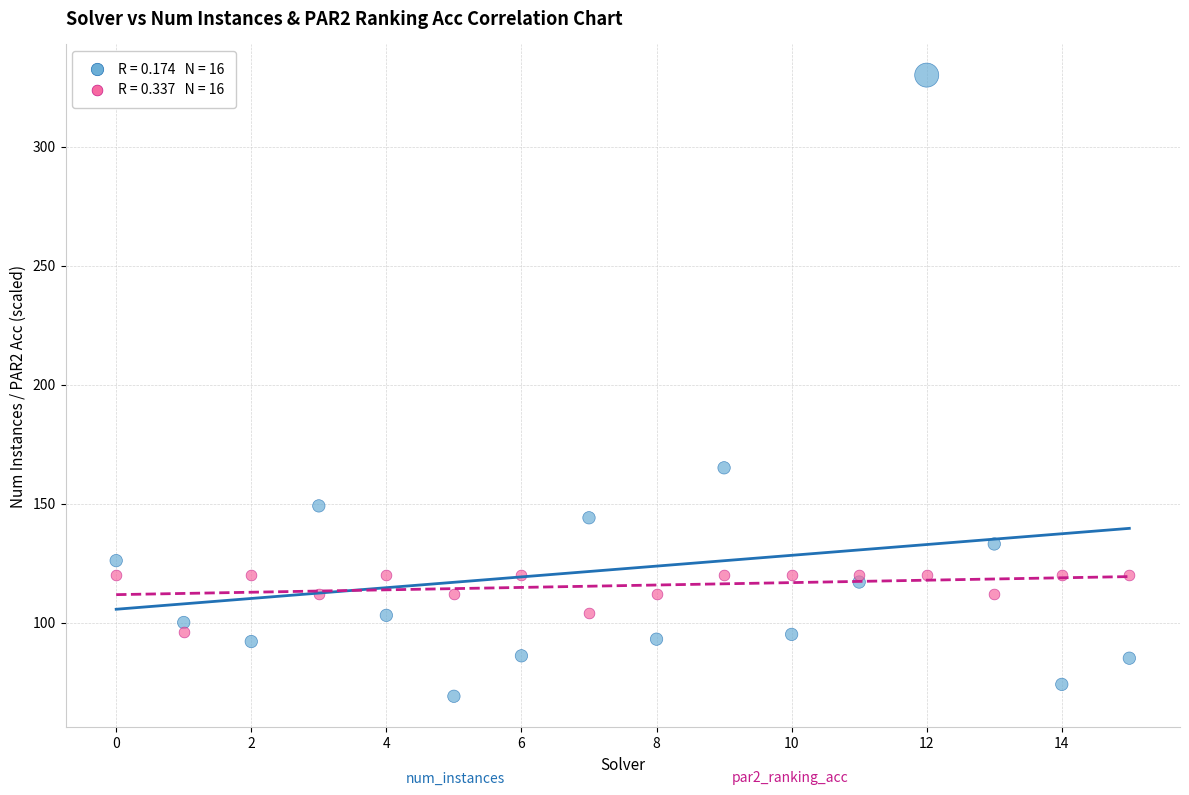

Across all data points, what is the range of Y values (max minus min)?

261